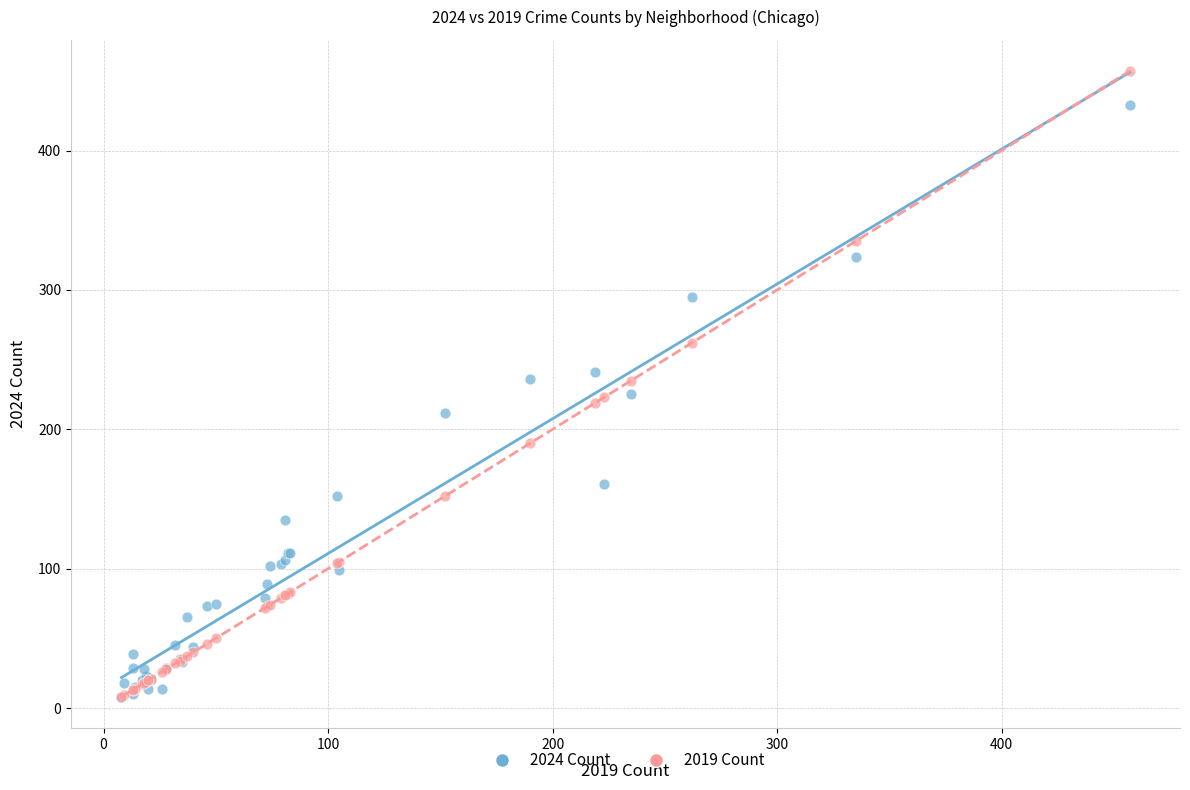

Which series has the widest spread of Y values?

2019 Count